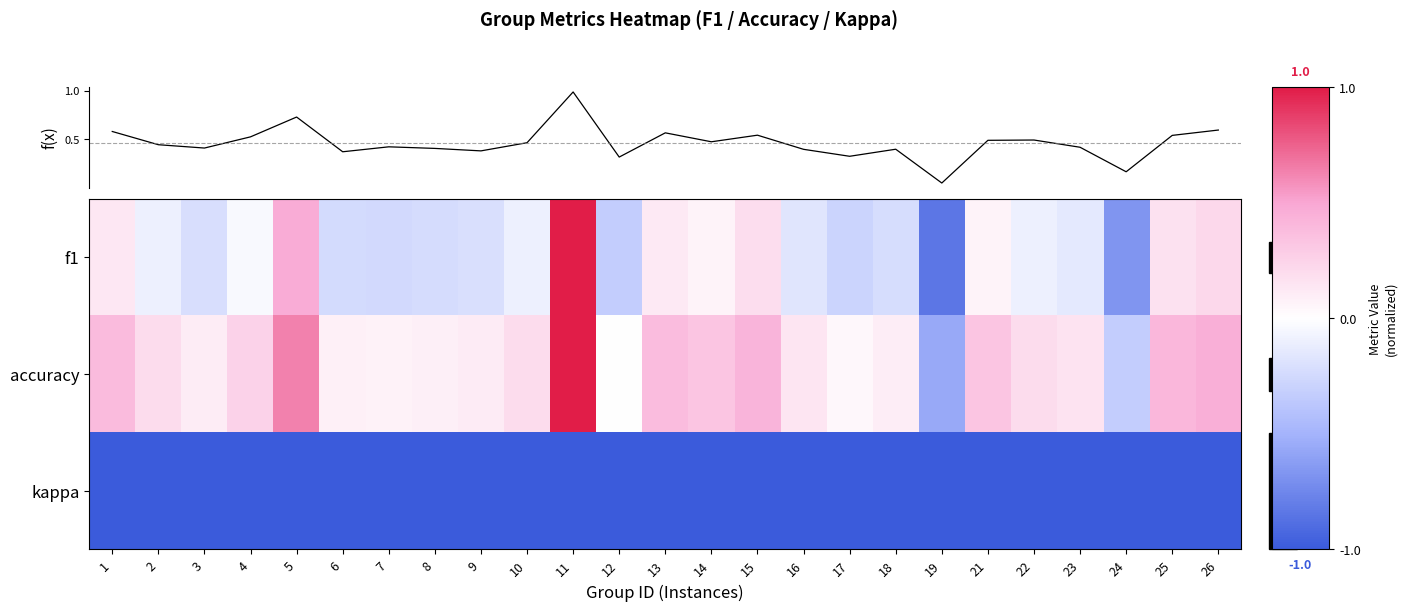

Is the value of f(x) at 25 greater than the value of f1 at 26?

Yes